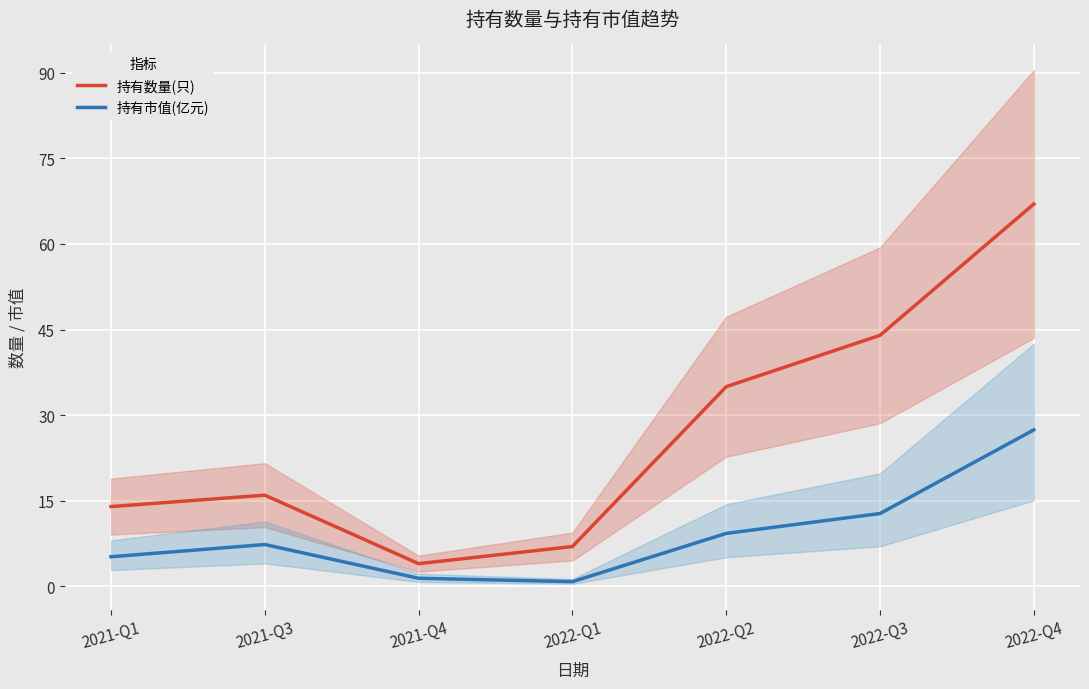

At which label does 持有市值(亿元) reach its peak?

2022-Q4